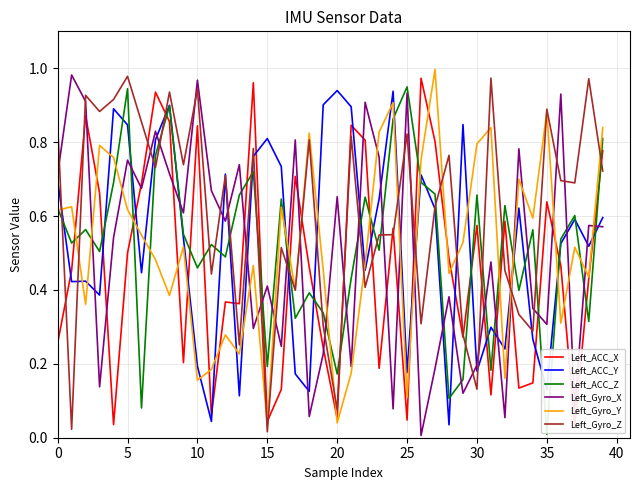

Reading right to left, list all the values displayed in this chart.

Left_ACC_X: 0.8	0.4	0.0	0.5	0.6	0.1	0.1	0.6	0.1	0.6	0.3	0.5	0.8	1.0	0.0	0.6	0.2	0.8	0.8	0.1	0.2	0.5	0.7	0.1	0.0	1.0	0.4	0.4	0.1	0.8	0.2	0.9	0.9	0.7	0.5	0.0	0.7	0.9	0.5	0.3
Left_ACC_Y: 0.6	0.5	0.6	0.5	0.1	0.3	0.6	0.2	0.3	0.2	0.8	0.0	0.6	0.7	0.2	0.9	0.6	0.5	0.9	0.9	0.9	0.1	0.2	0.7	0.8	0.8	0.1	0.7	0.0	0.2	0.5	0.9	0.8	0.4	0.8	0.9	0.4	0.4	0.4	0.7
Left_ACC_Z: 0.8	0.3	0.6	0.5	0.0	0.6	0.4	0.6	0.2	0.7	0.2	0.1	0.7	0.7	0.9	0.9	0.5	0.7	0.4	0.2	0.3	0.4	0.3	0.6	0.2	0.7	0.7	0.5	0.5	0.5	0.6	0.9	0.8	0.1	0.9	0.7	0.5	0.6	0.5	0.6
Left_Gyro_X: 0.6	0.6	0.1	0.9	0.3	0.3	0.8	0.1	0.5	0.2	0.1	0.4	0.2	0.0	0.9	0.1	0.8	0.9	0.2	0.7	0.2	0.1	0.8	0.2	0.4	0.3	0.7	0.6	0.7	1.0	0.6	0.7	0.8	0.7	0.8	0.5	0.1	0.9	1.0	0.7
Left_Gyro_Y: 0.8	0.4	0.5	0.3	0.9	0.6	0.7	0.2	0.8	0.8	0.5	0.4	1.0	0.8	0.1	0.9	0.8	0.5	0.2	0.0	0.5	0.8	0.4	0.6	0.0	0.5	0.2	0.3	0.2	0.2	0.5	0.4	0.5	0.5	0.6	0.8	0.8	0.4	0.6	0.6
Left_Gyro_Z: 0.7	1.0	0.7	0.7	0.9	0.3	0.3	0.5	1.0	0.1	0.3	0.8	0.6	0.3	0.8	0.5	0.5	0.4	0.8	0.1	0.3	0.8	0.4	0.5	0.0	0.8	0.3	0.7	0.4	0.9	0.7	0.9	0.7	0.9	1.0	0.9	0.9	0.9	0.0	0.8